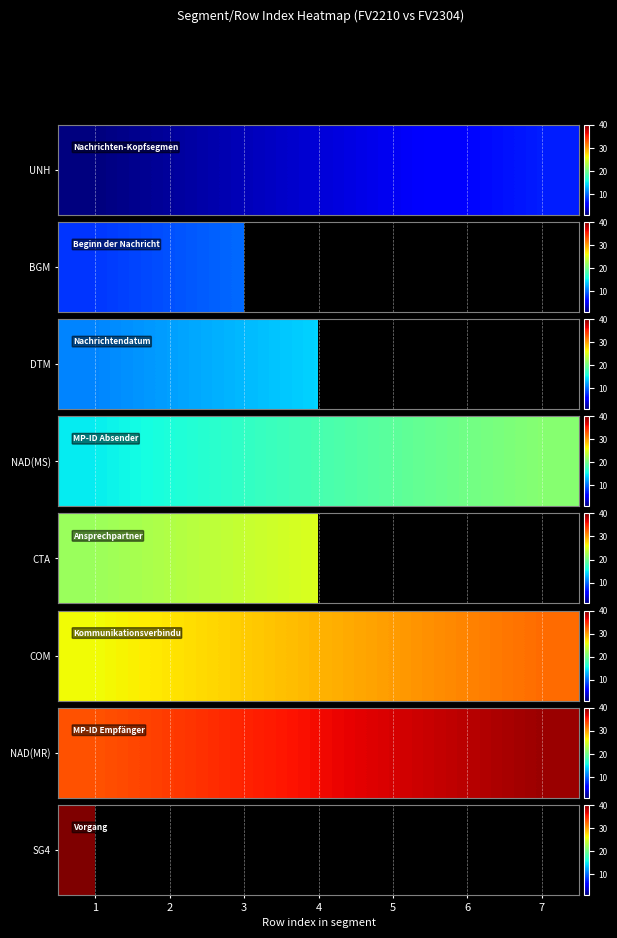

At how many categories does at least one series exceed 34?

5